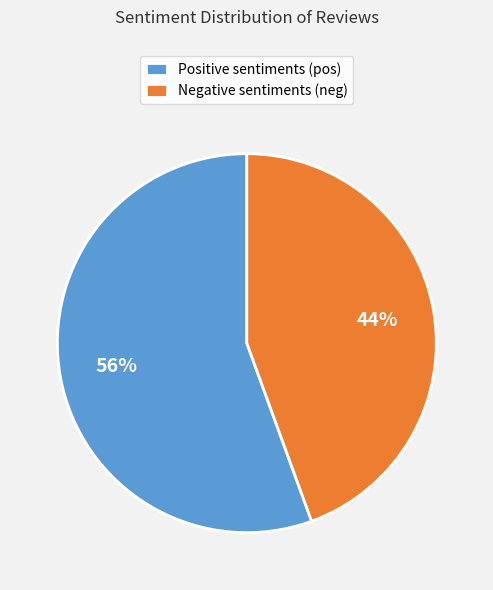

Which has a higher value, Negative sentiments (neg) or Positive sentiments (pos)?

Positive sentiments (pos)